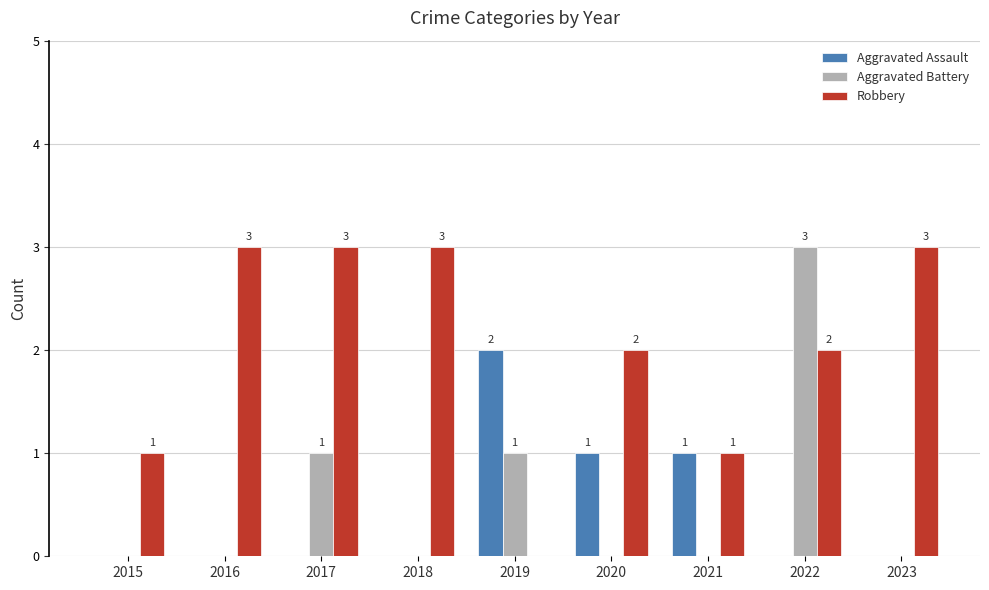

What is the maximum value shown in the chart?

3